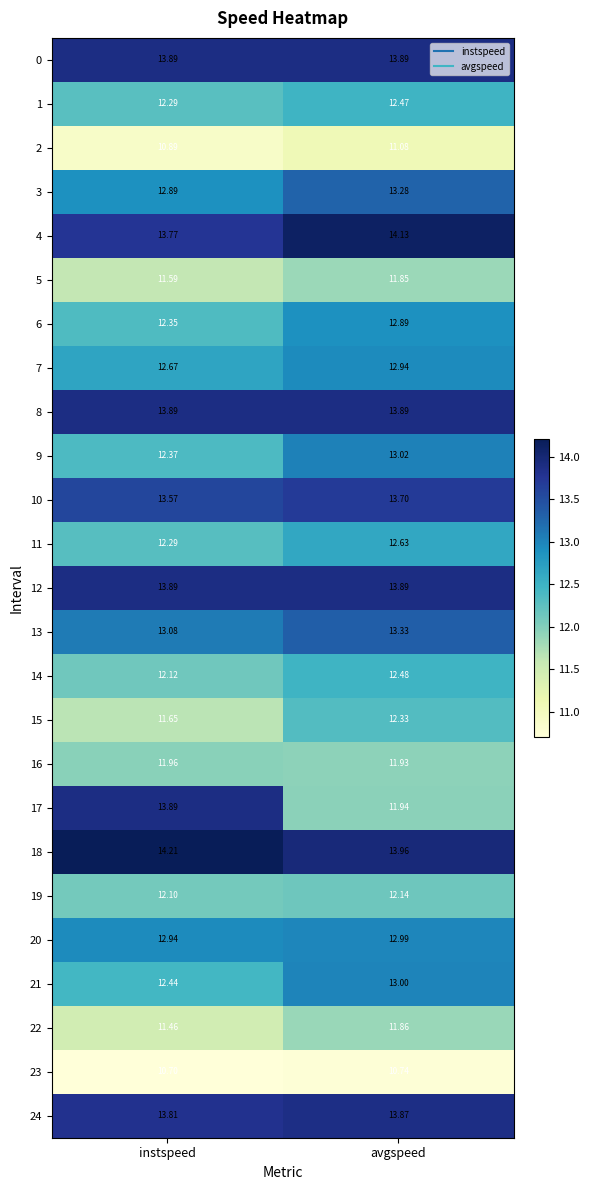

At which label is 24 closest to 13?

instspeed